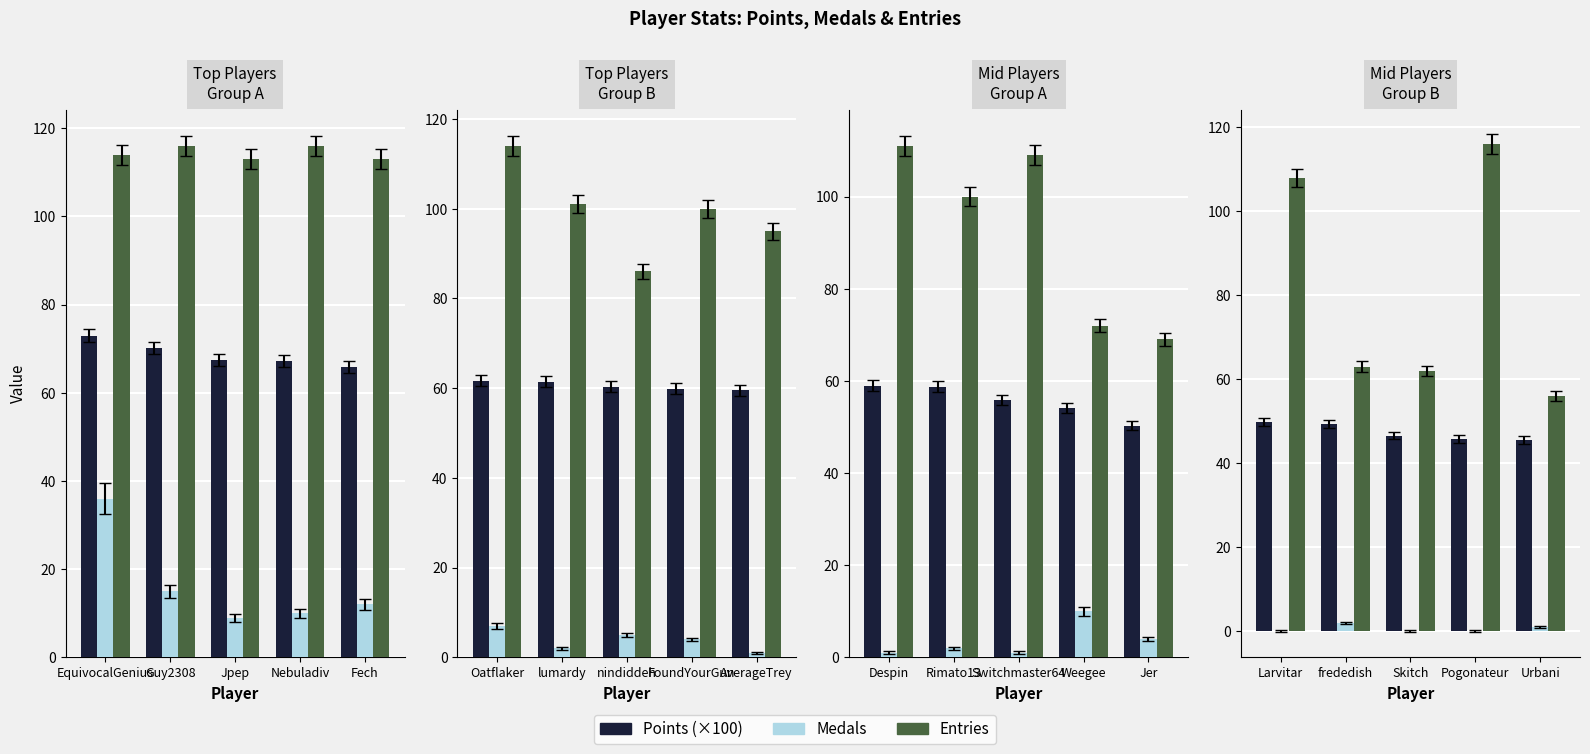

Which series changed the most between Skitch and Pogonateur?

Entries